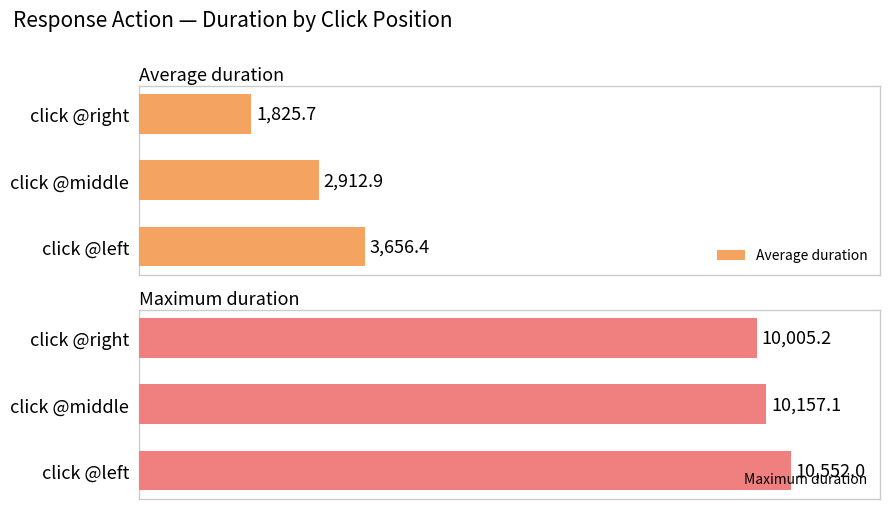

Count the number of data series in this chart.

2